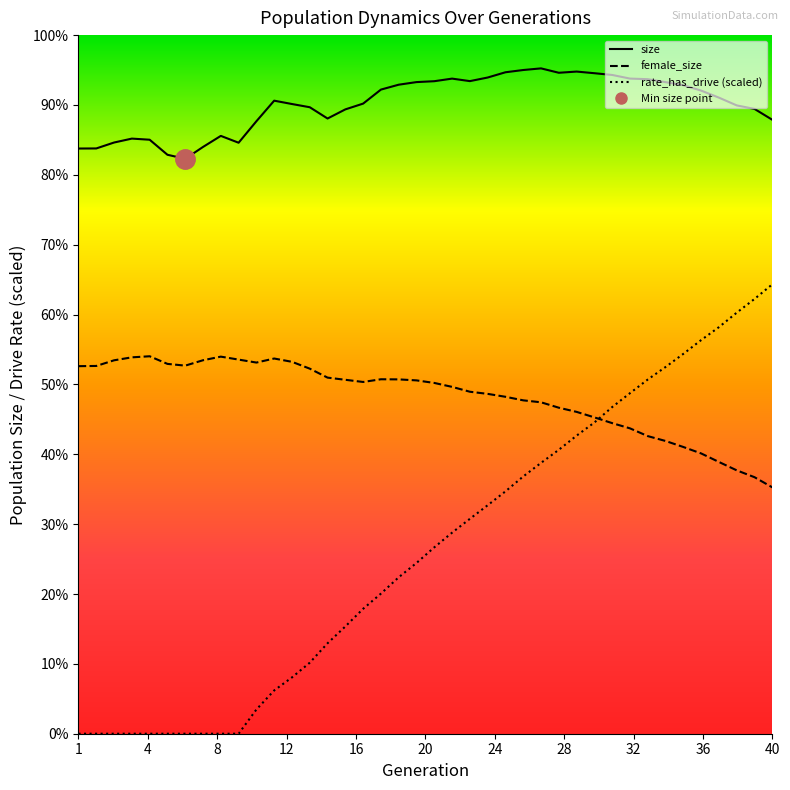

At which label does rate_dr reach its minimum?

1